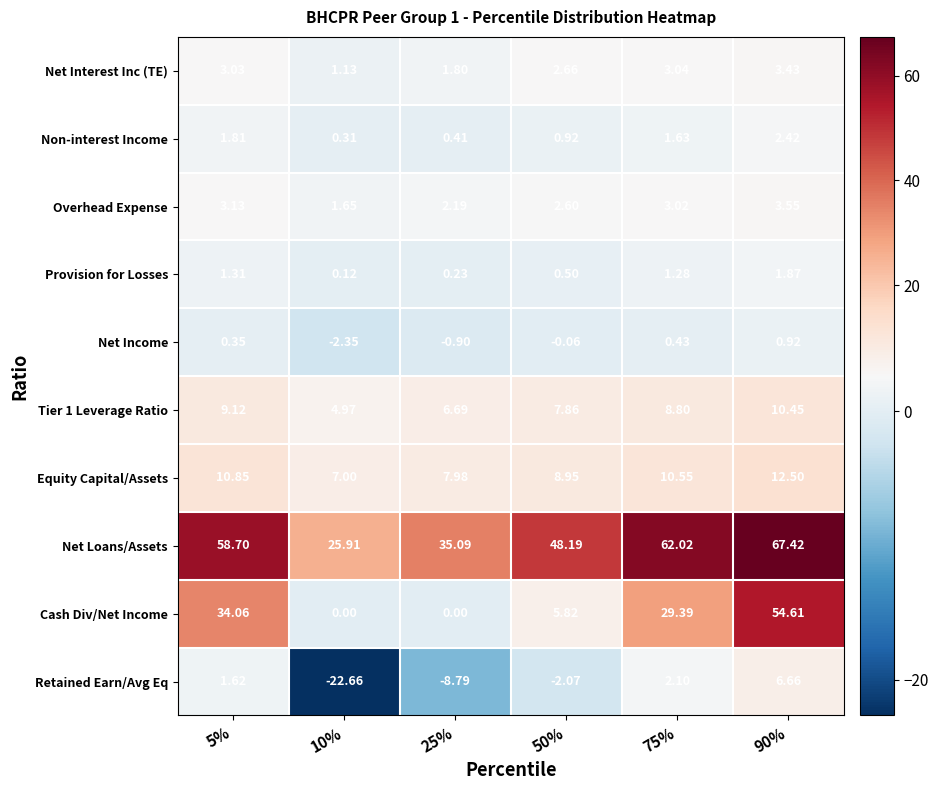

What is the total value across all series at 75%?

122.3